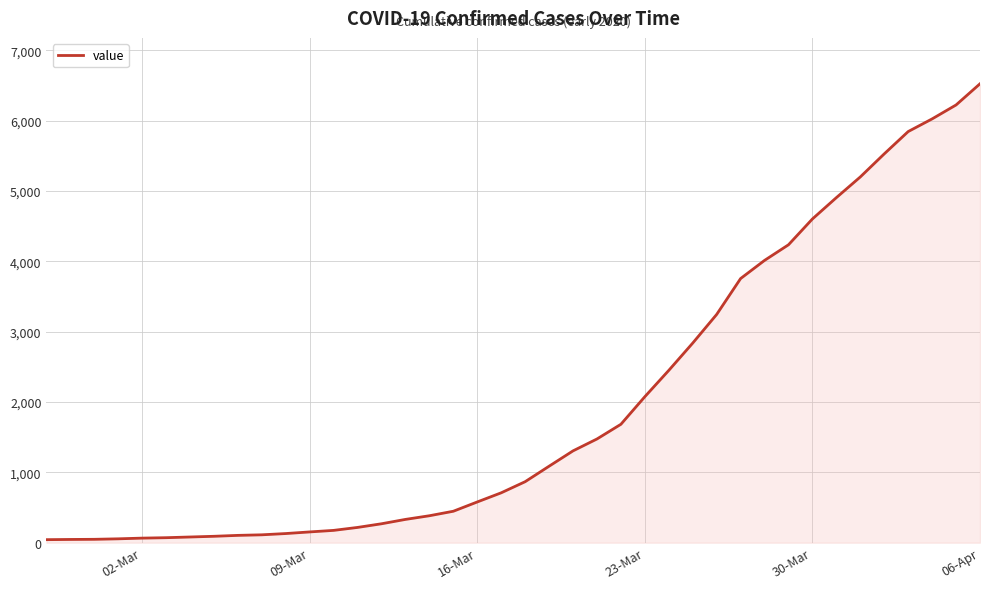

What is the average value?

1949